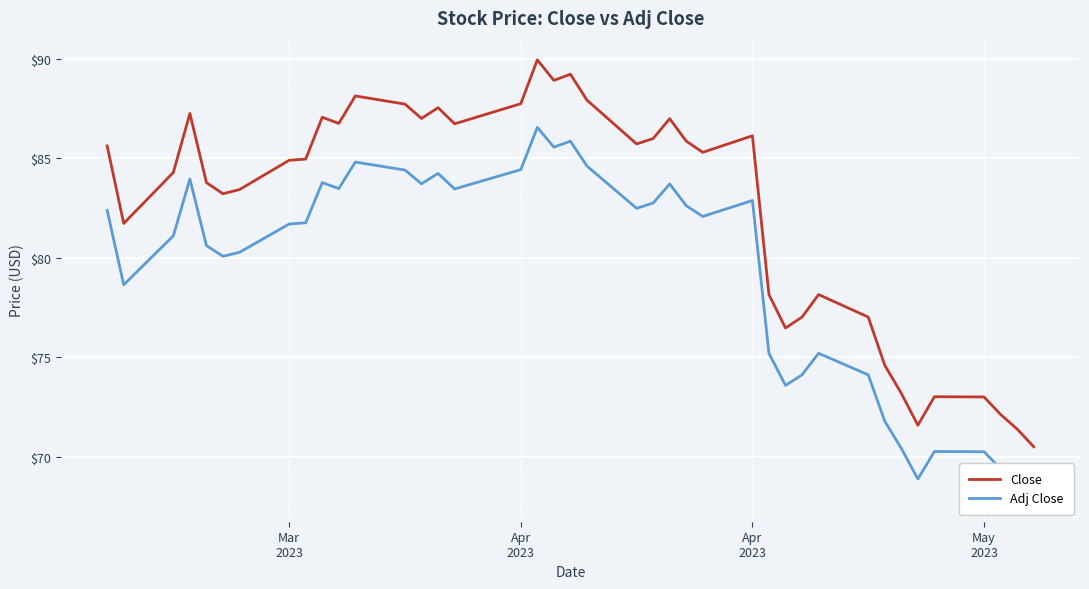

What are all the series names shown in the legend?

Close, Adj Close